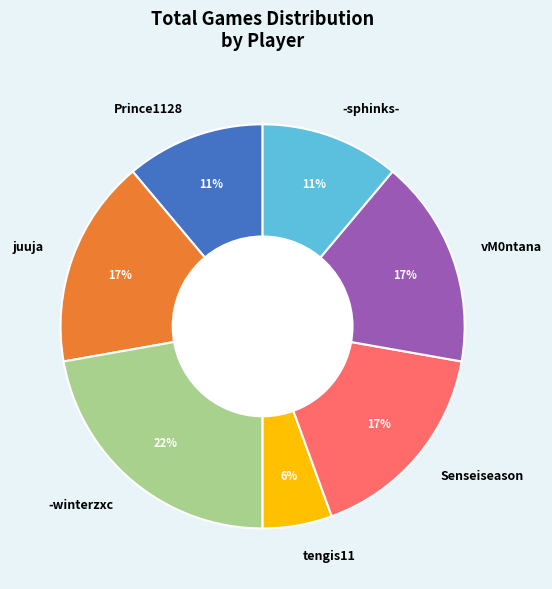

Which slice is the smallest?

tengis11